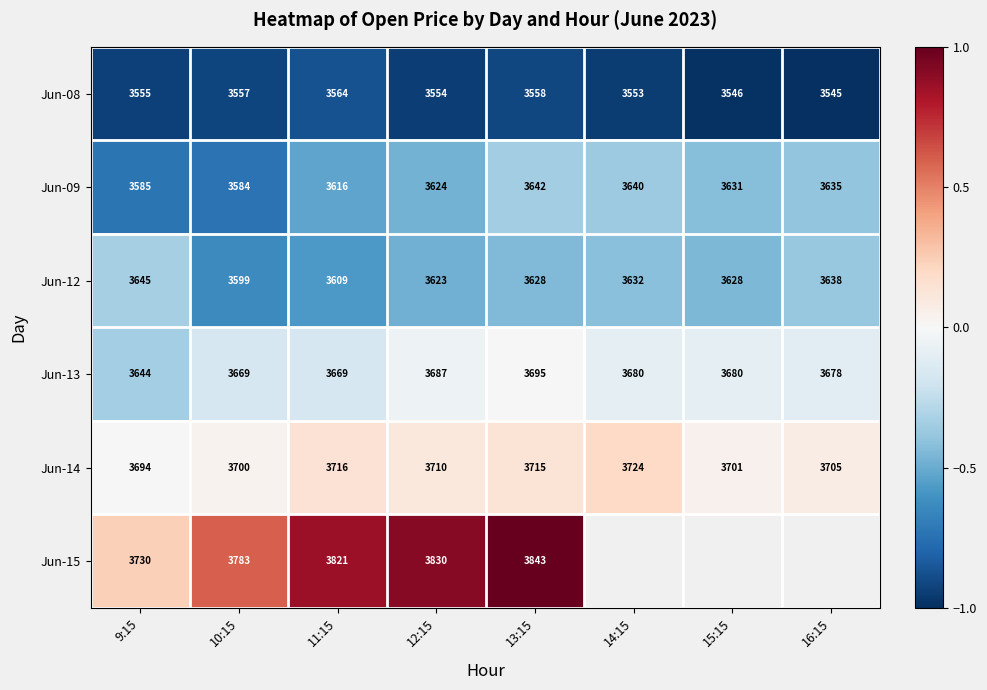

Is the value of Jun-08 at 15:15 greater than the value of Jun-12 at 9:15?

No